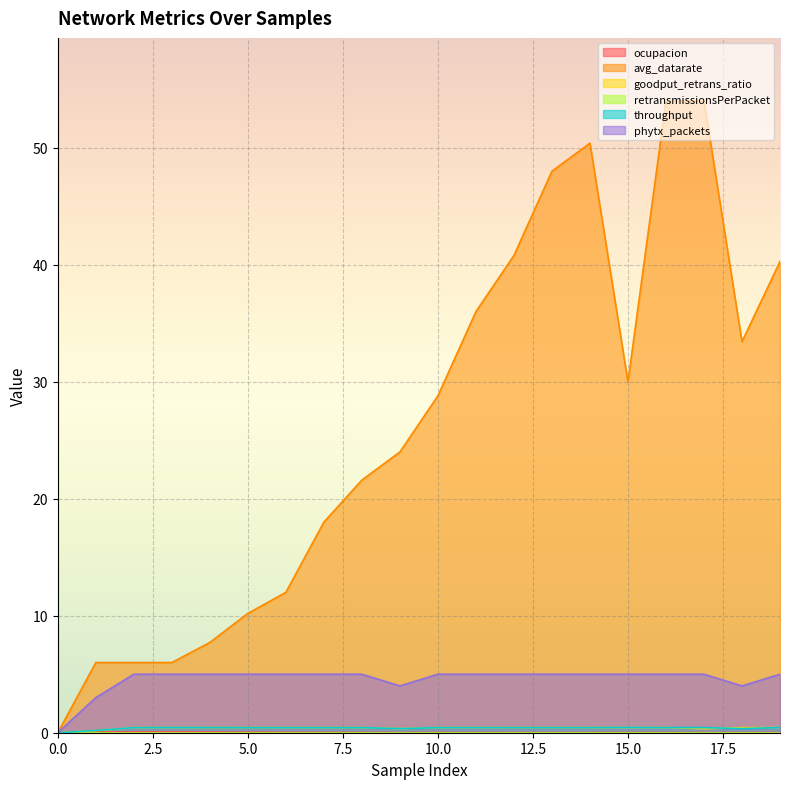

What is the value of the goodput_retrans_ratio point at the 5th from the left?

0.4